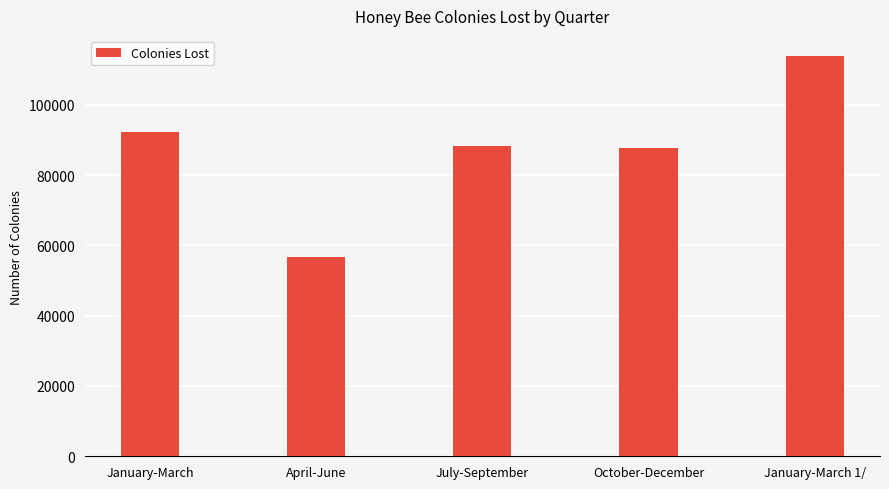

True or false: the data shows 143805 at July-September.

False